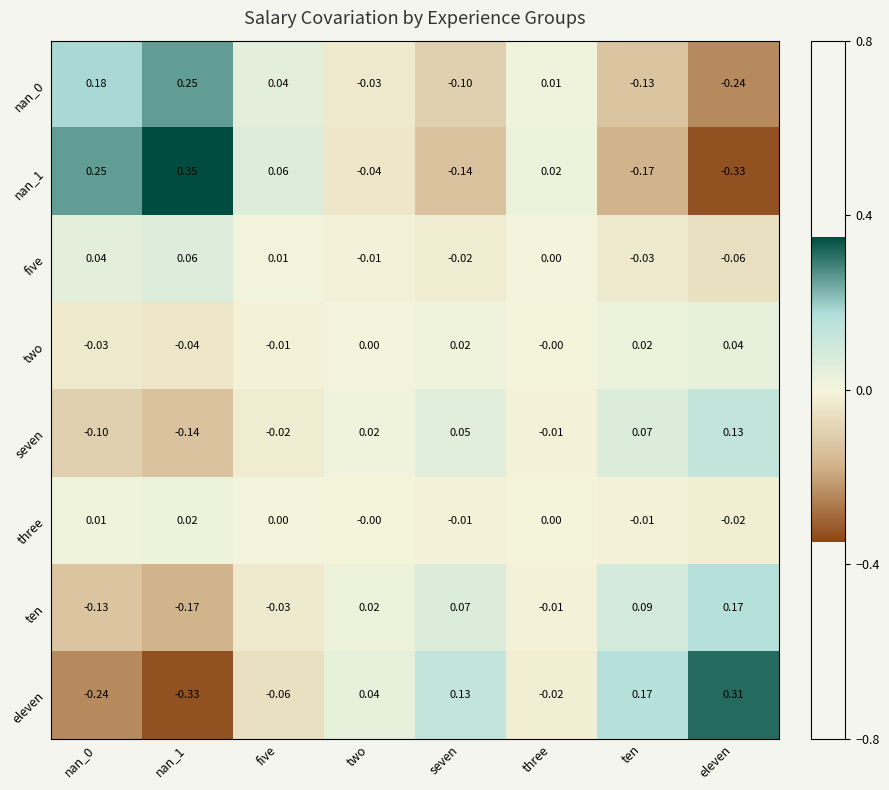

Where does the ten series first go above 0?

two